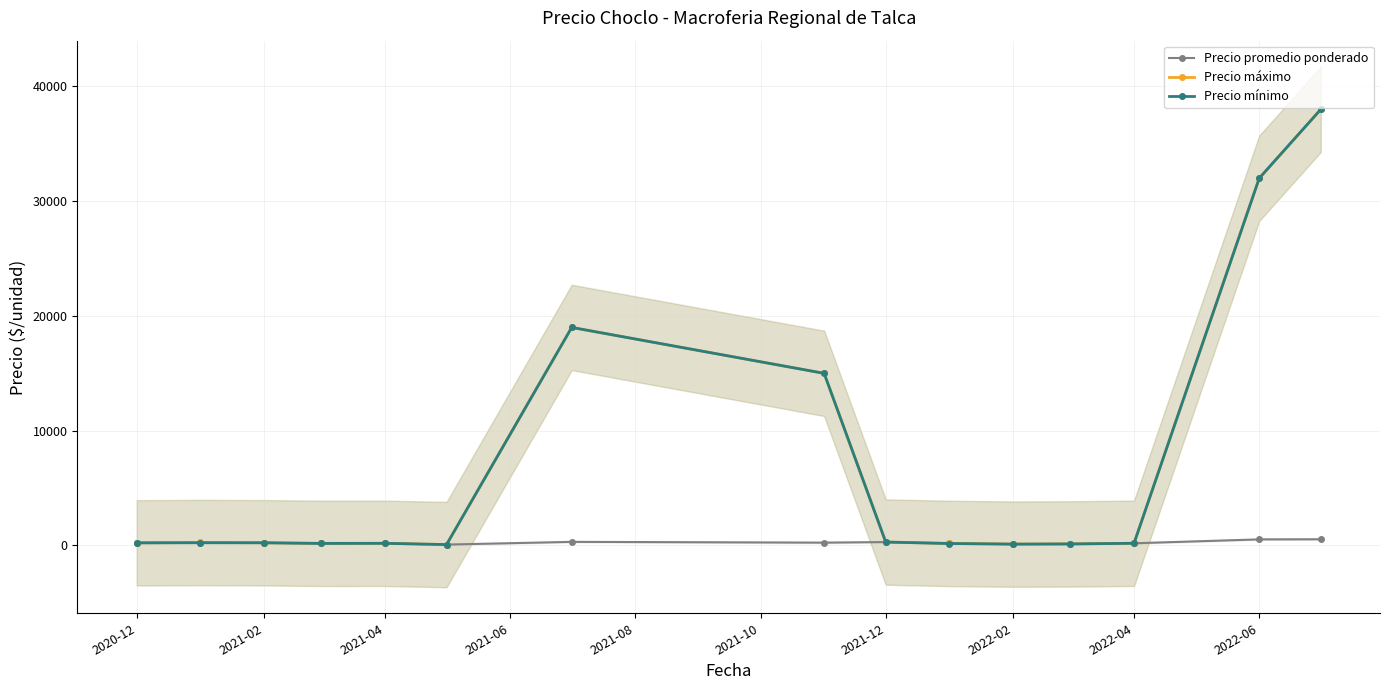

How many data points in Precio mínimo are less than 230?

7